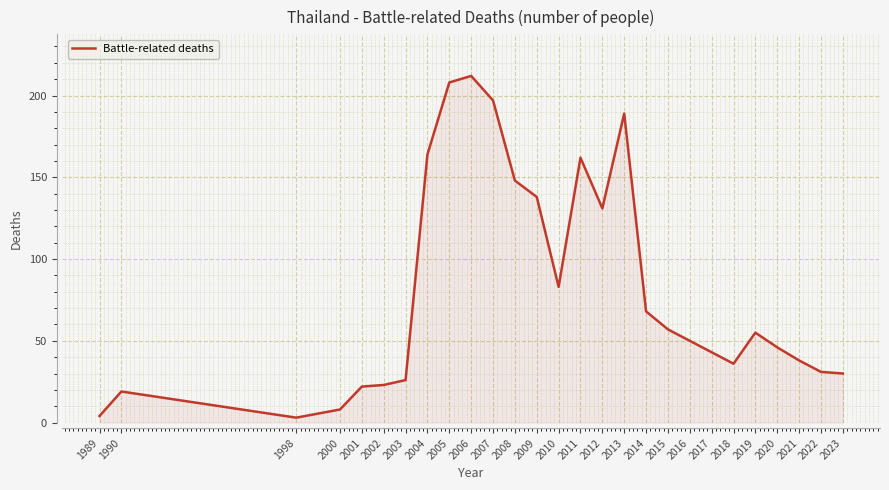

Reading left to right, transcribe all the data shown in this chart.

4	19	3	8	22	23	26	164	208	212	197	148	138	83	162	131	189	68	57	50	43	36	55	46	38	31	30